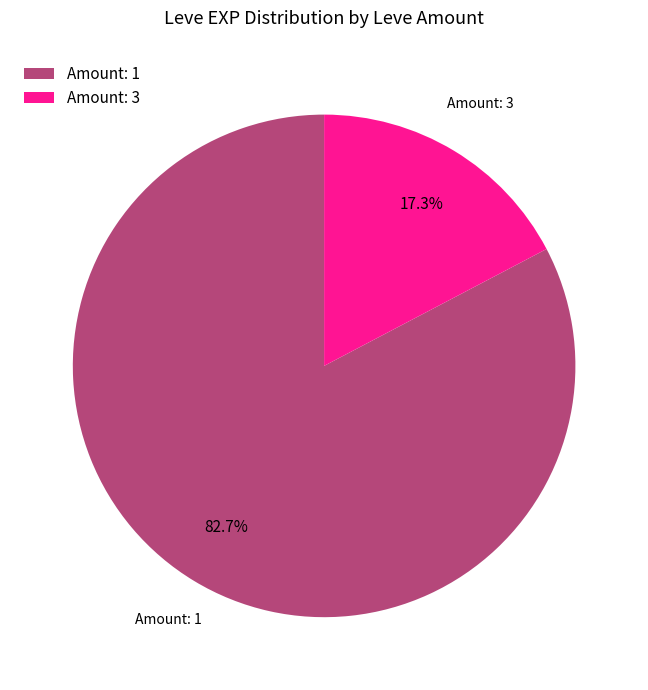

Count the number of slices in the pie.

2